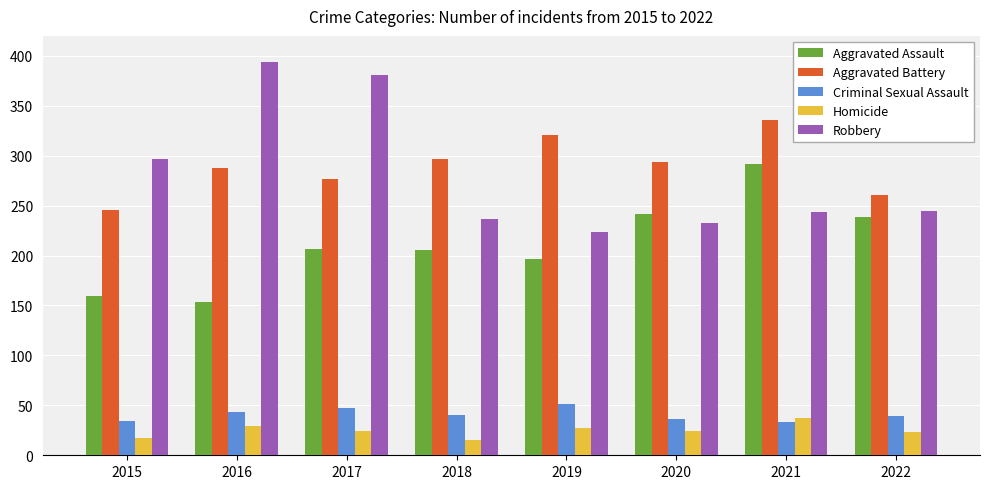

What are all the series names shown in the legend?

Aggravated Assault, Aggravated Battery, Criminal Sexual Assault, Homicide, Robbery